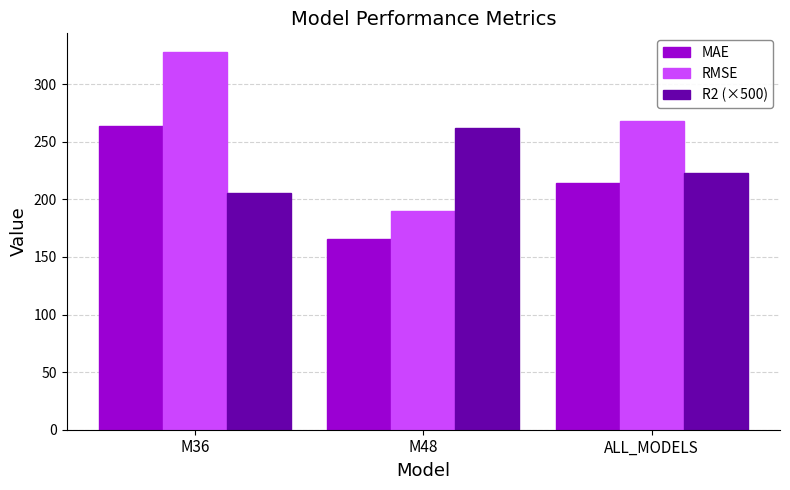

What is the smallest value displayed?

165.4